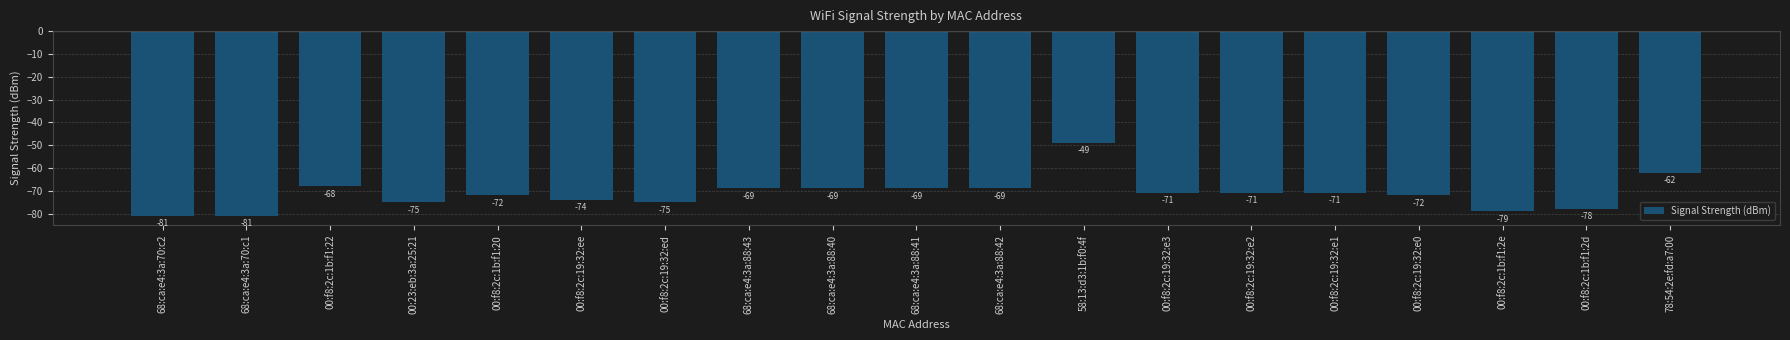

What is the difference between the maximum and second lowest values?

32